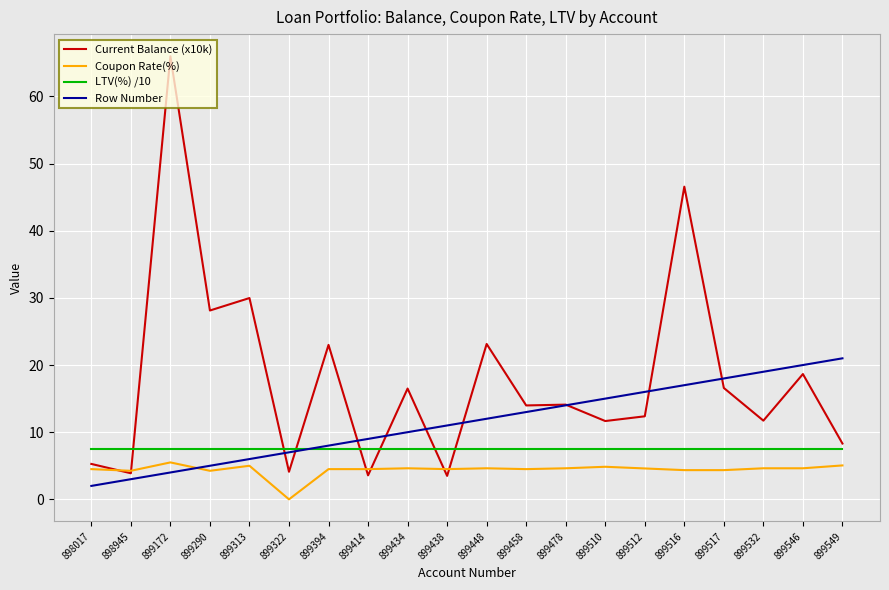

What is the spread (max minus min) of values at 899512?

11.4